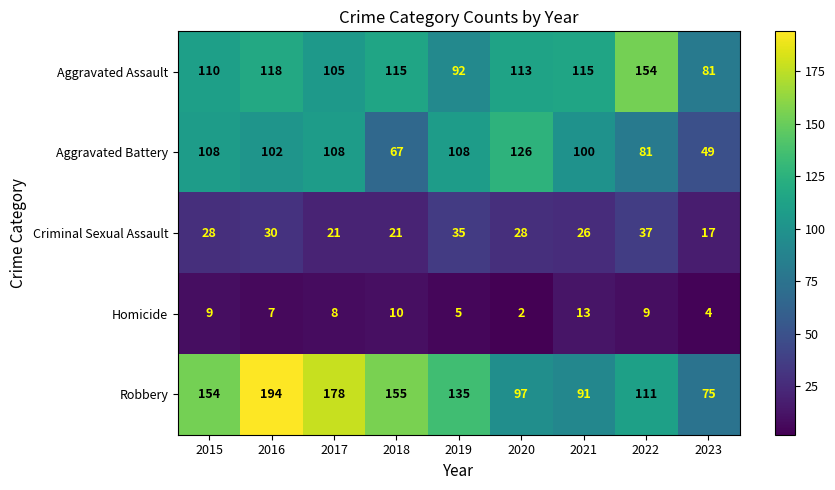

At which category is the sum across all series the highest?

2016